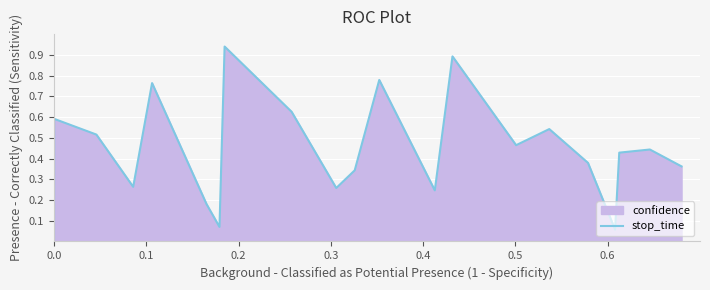

How many data points does each series have?

22